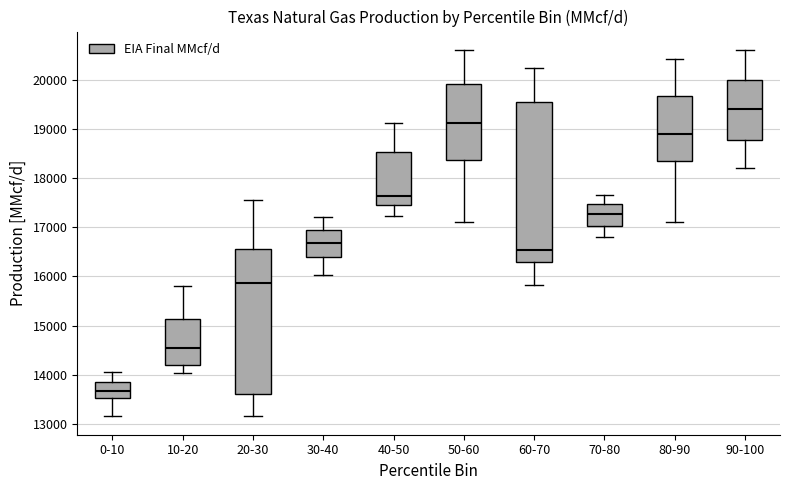

Which box's median line is the lowest?

0-10